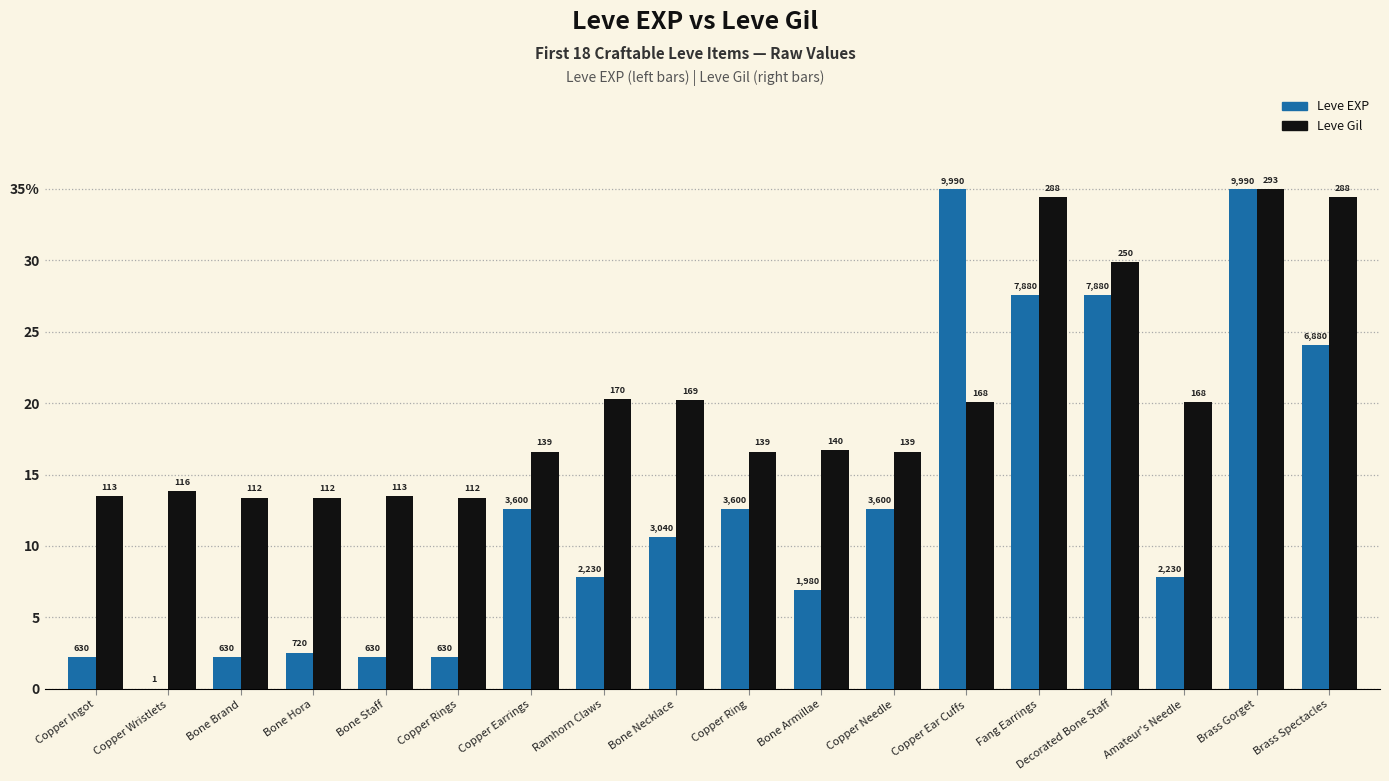

Does the chart contain stacked bars?

No